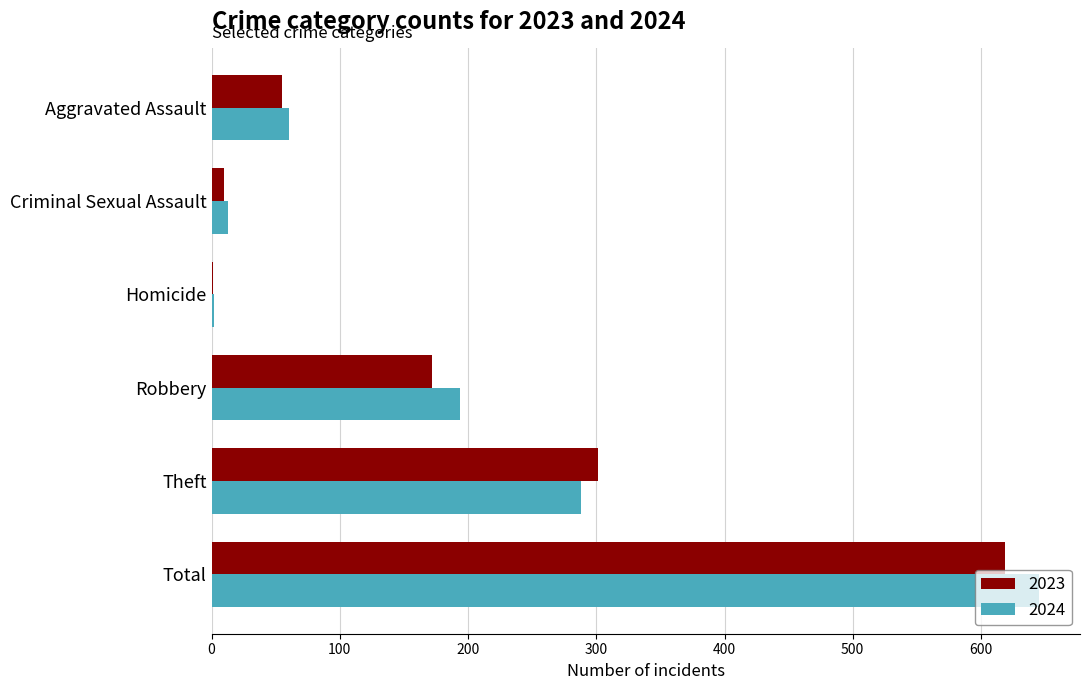

At which category does the chart reach its peak across all series?

Total